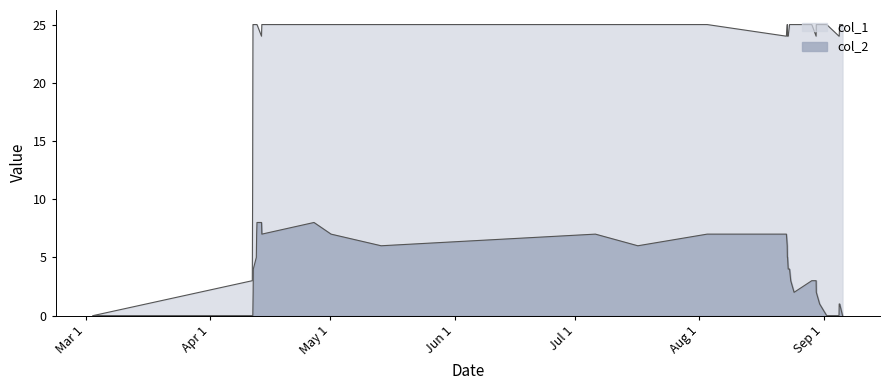

Does the chart display data point markers on the line(s)?

No